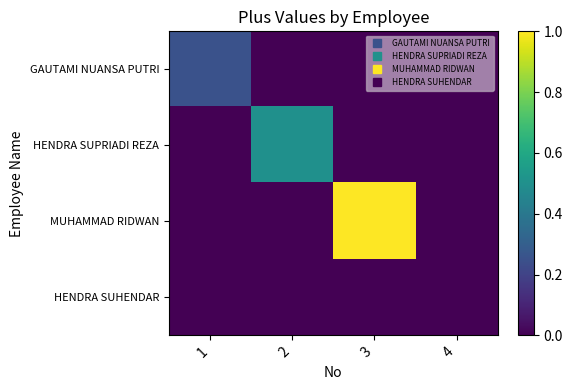

What is the maximum value shown in the chart?

1.0